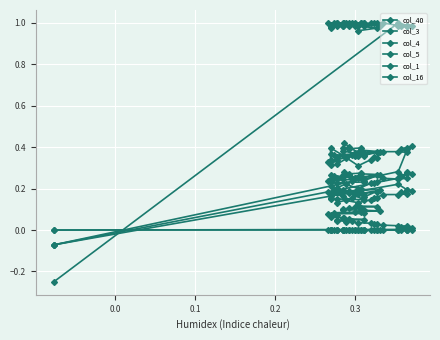

What is the minimum value shown in the chart?

-0.2